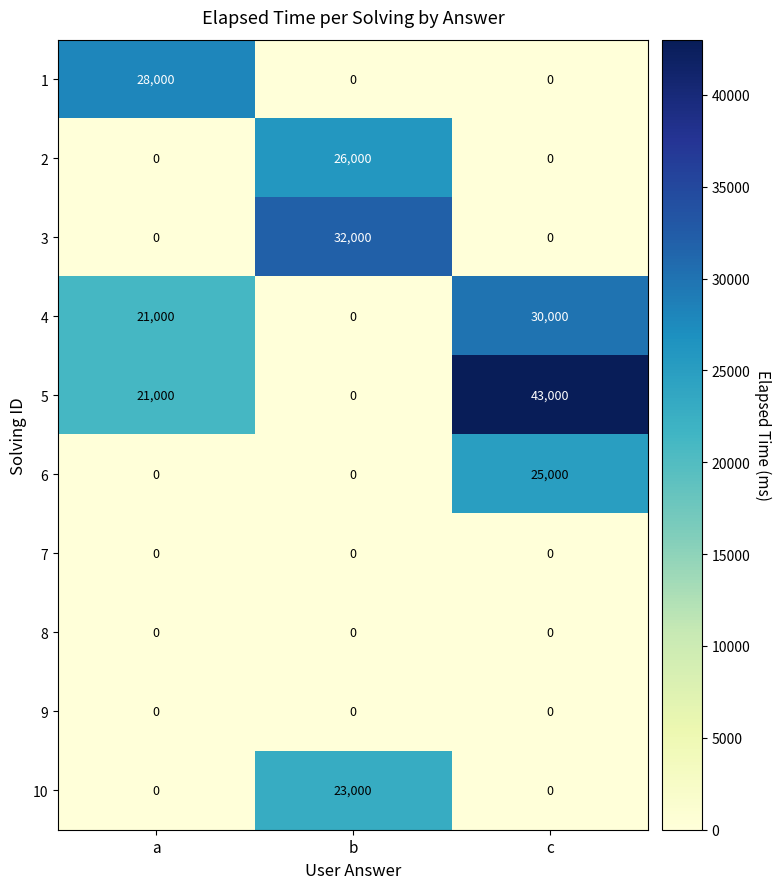

Which series has the largest range (max minus min)?

5